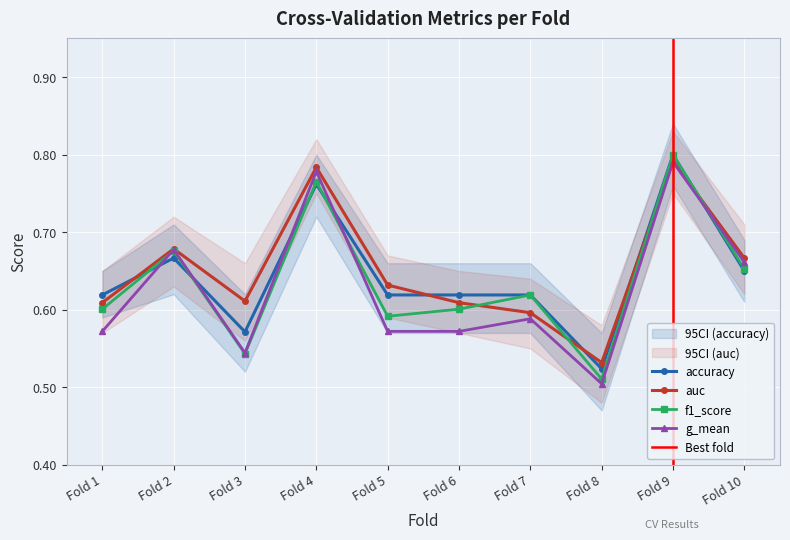

Is the value of accuracy at Fold 8 greater than the value of f1_score at Fold 1?

No